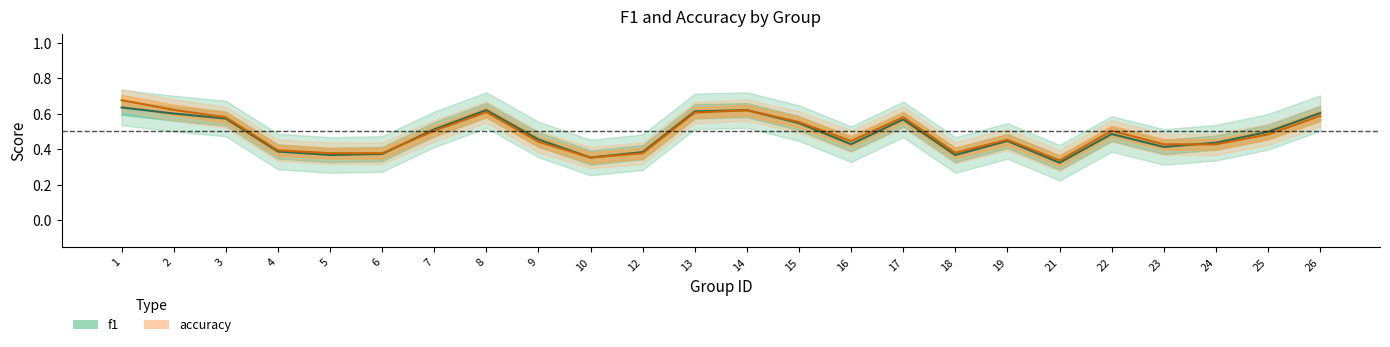

True or false: f1 has a value of 1.0 at 17.

False